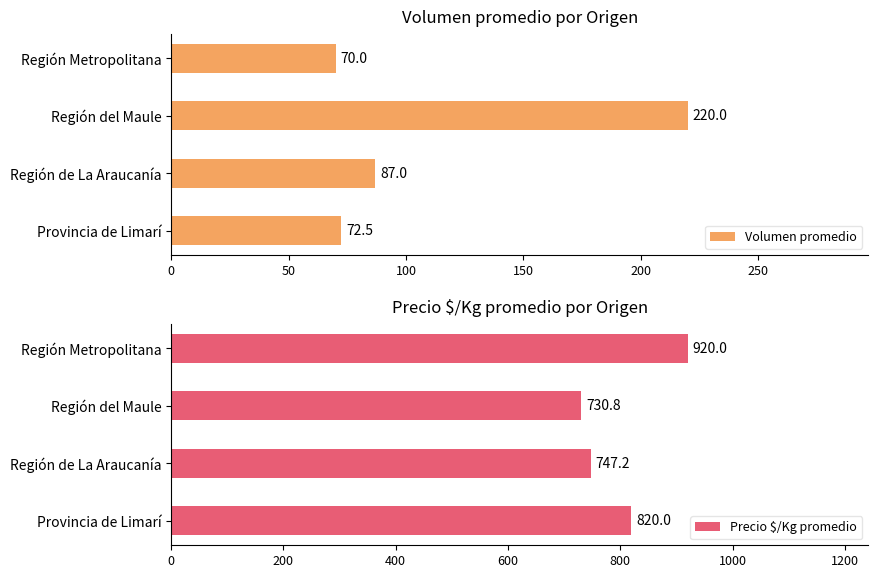

The value of Volumen promedio at Región del Maule is 66.7. True or false?

False